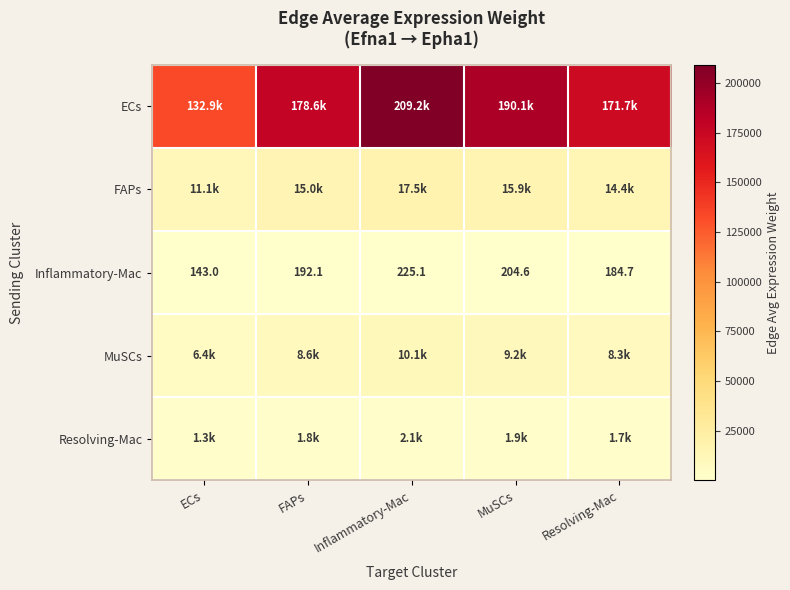

What is the difference between the second highest and second lowest values in the Inflammatory-Mac series?

19.9